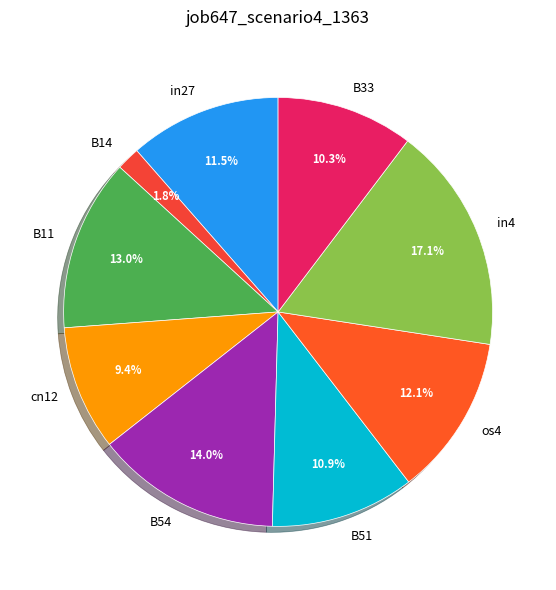

Does os4 account for over 50% of the chart?

No